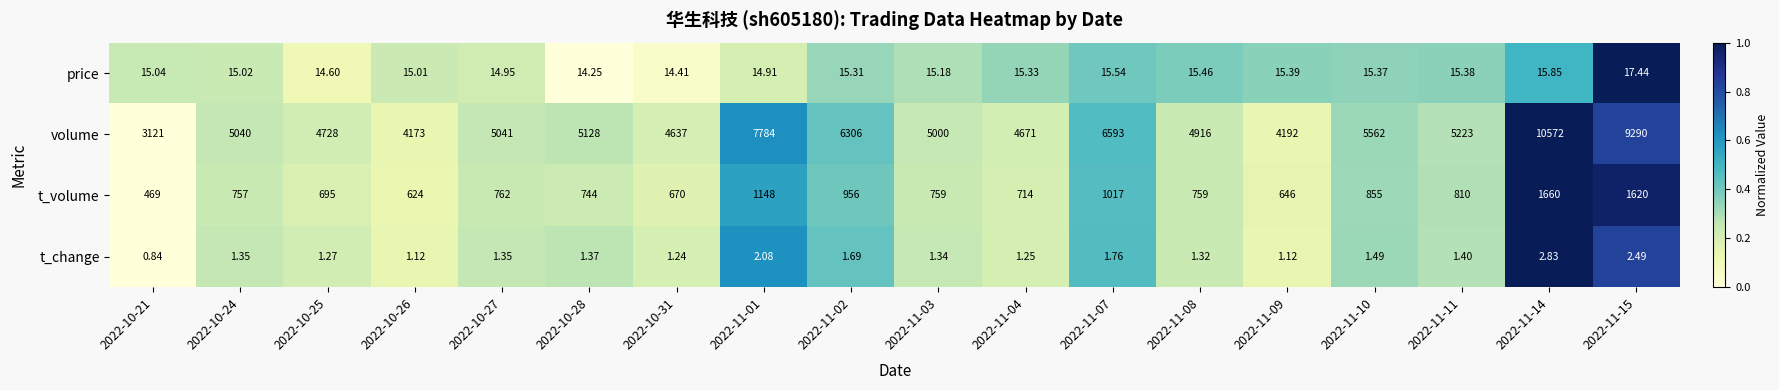

At 2022-10-28, list the series in order from largest to smallest.

volume, t_volume, price, t_change